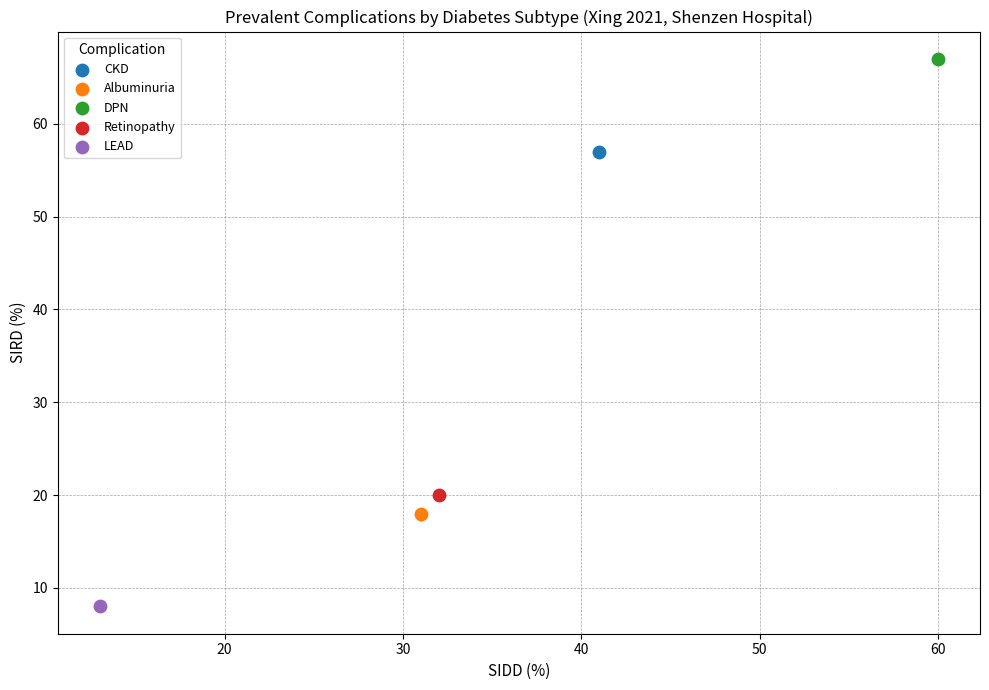

What are all the series names shown in the legend?

CKD, Albuminuria, DPN, Retinopathy, LEAD